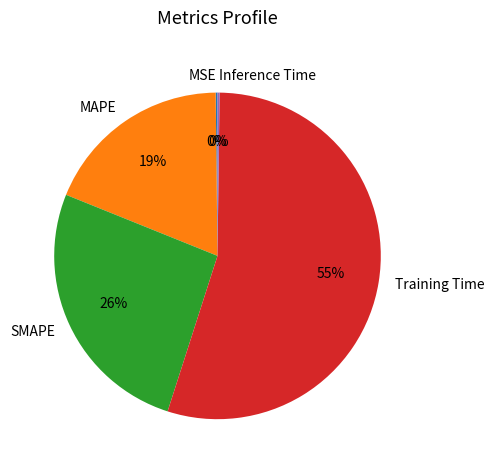

Which category has the biggest portion of the pie?

Training Time